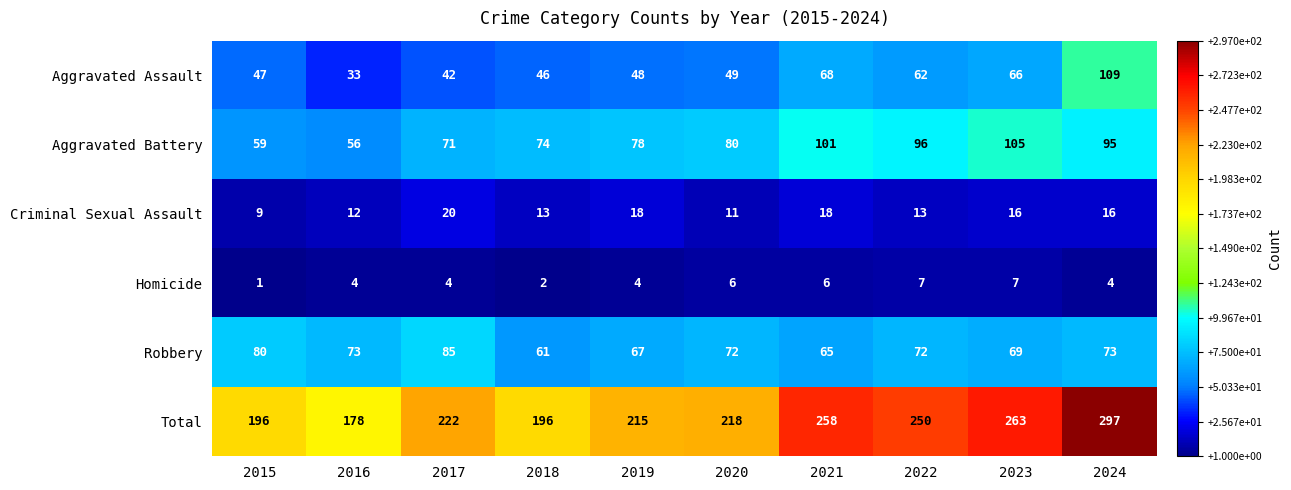

At which category is the sum across all series the highest?

2024